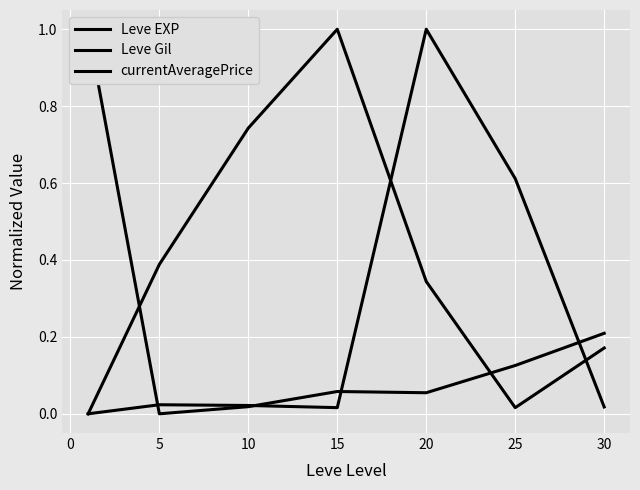

What are all the series names shown in the legend?

Leve EXP, Leve Gil, currentAveragePrice